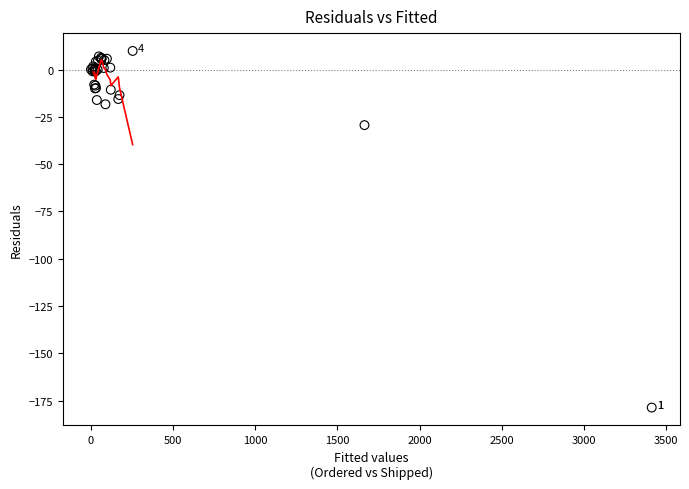

What Y value in the scatter plot is closest to -84?

-29.4